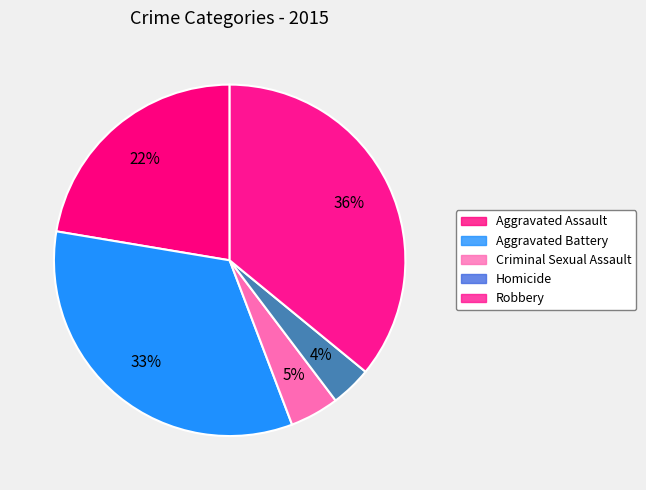

Is it true that Robbery is 36% of the pie?

True